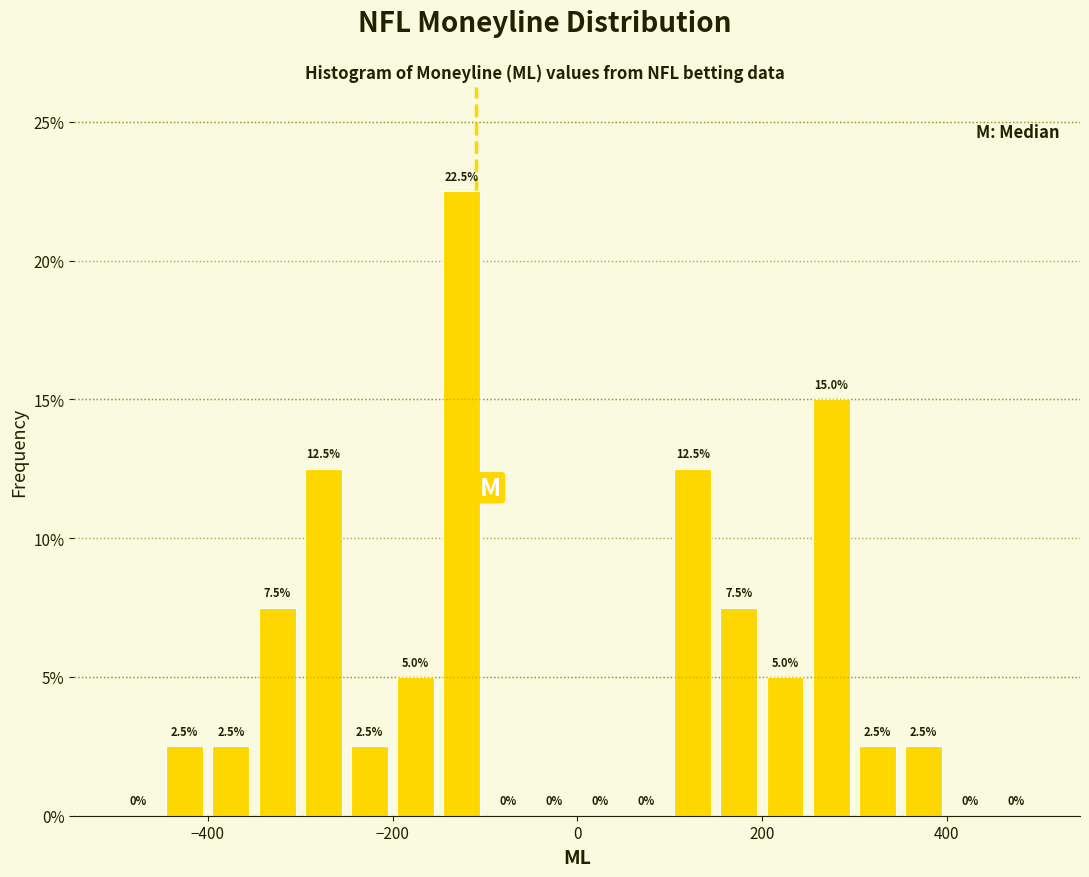

Read against the x-axis, roughly where is the centre of the tallest bar?

-120